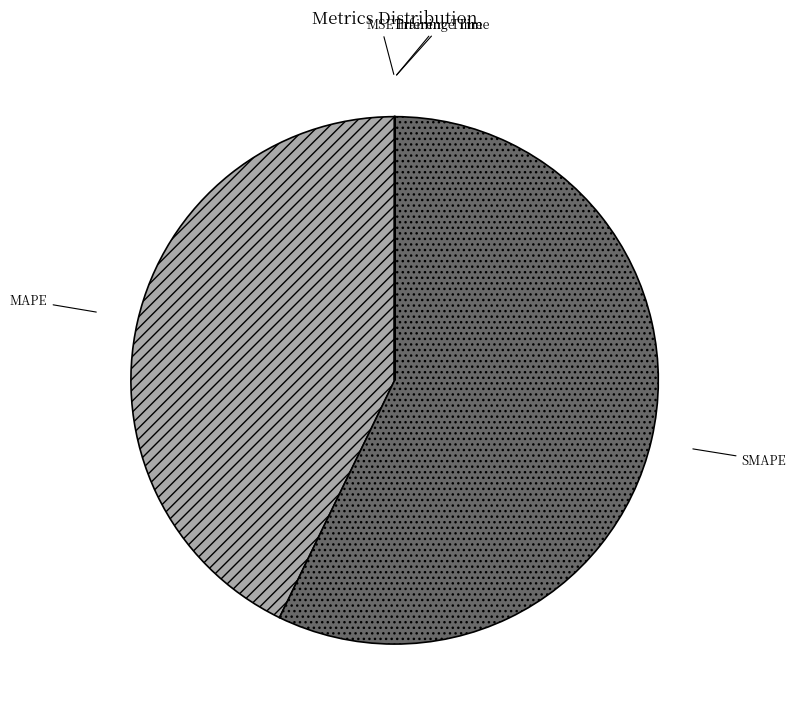

What is the largest slice in the pie chart?

SMAPE